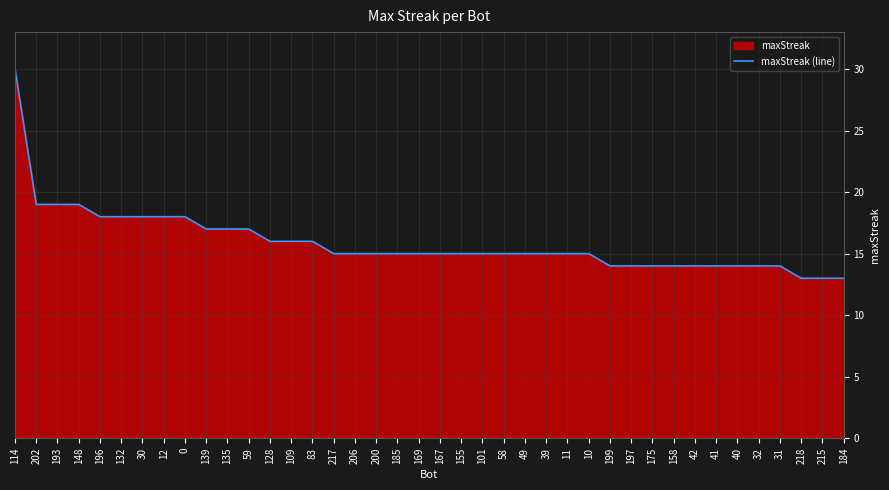

Is it true that the value at 49 is 15?

True